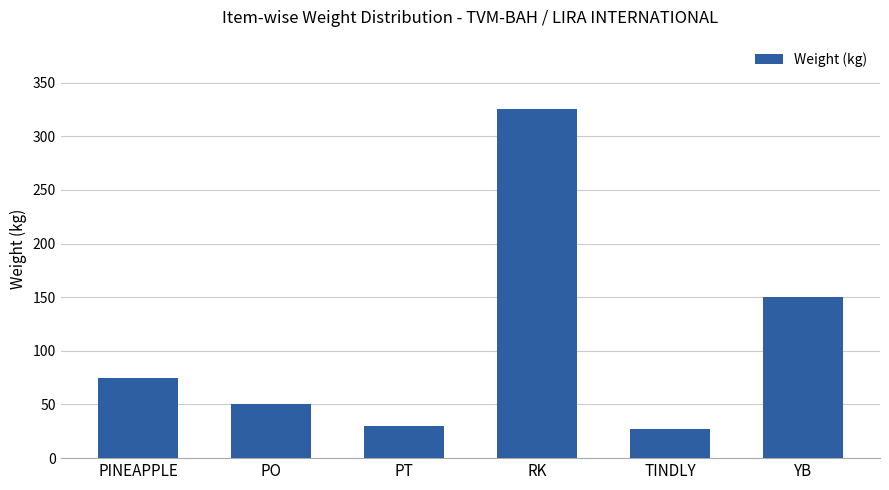

What is the sum of the values at PO and YB?

200.0